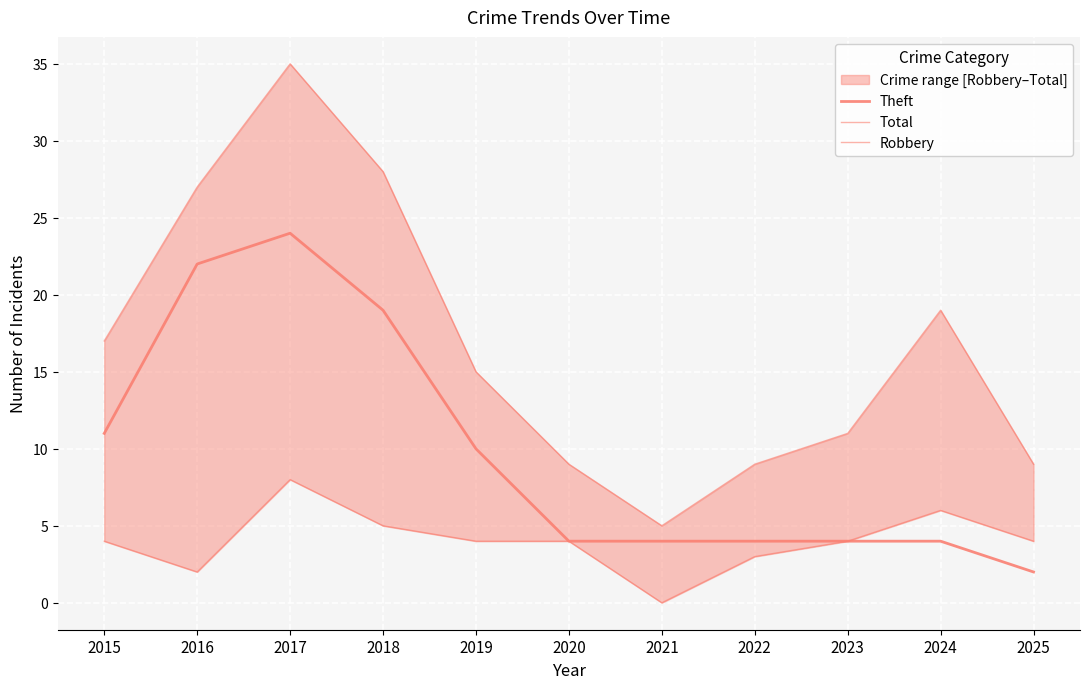

Where is the first local maximum for Theft?

2017